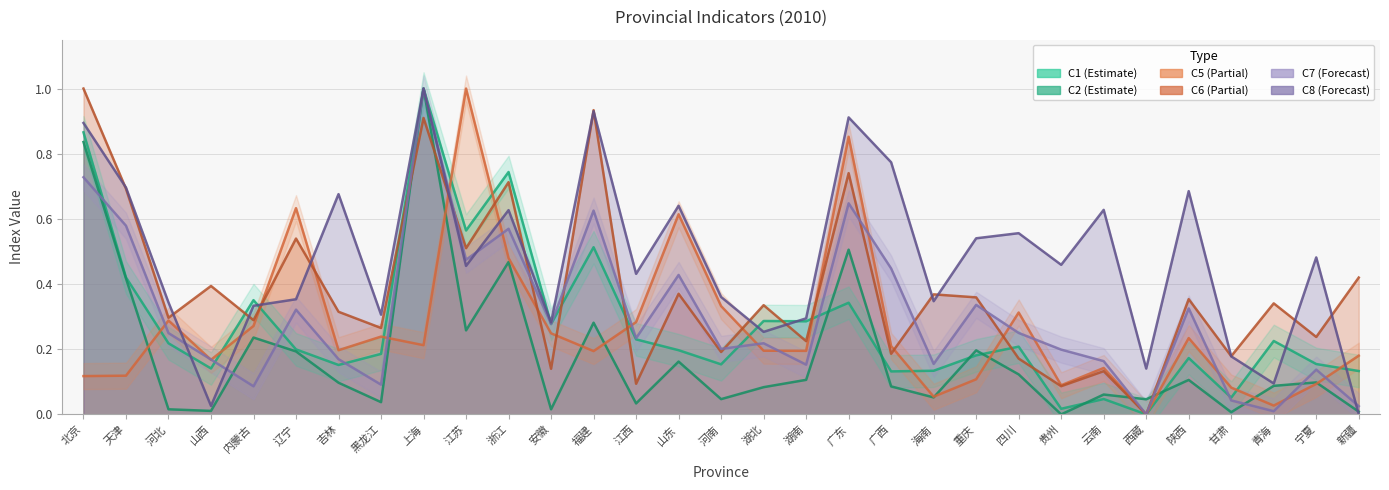

Which has a higher value, 天津 or 湖北?

天津